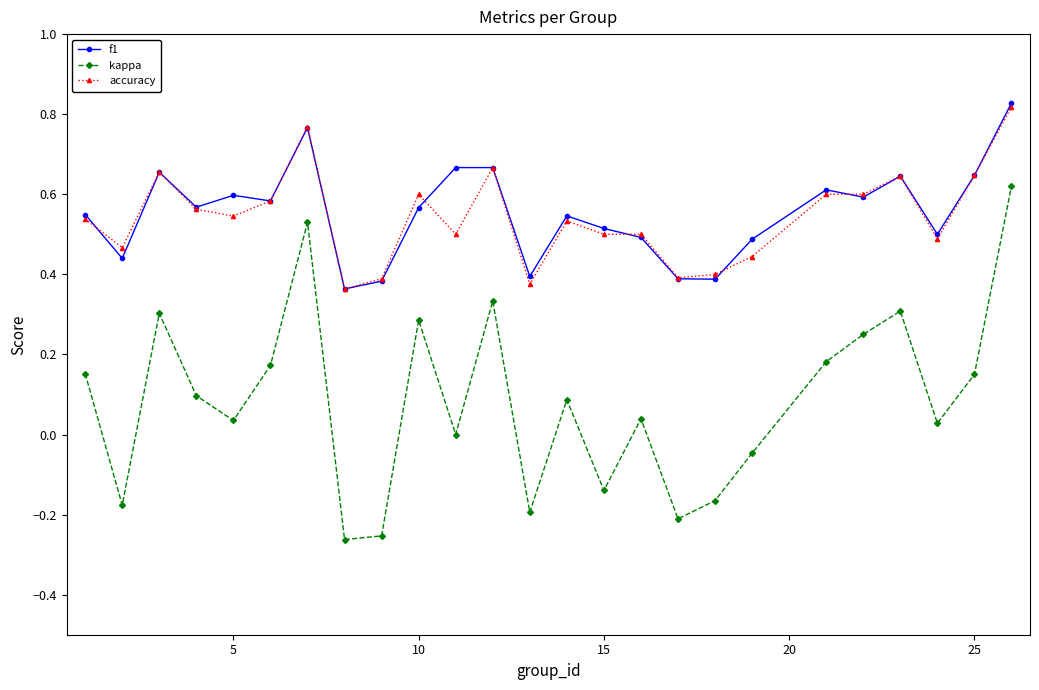

How many interior local valleys does the kappa series have?

8